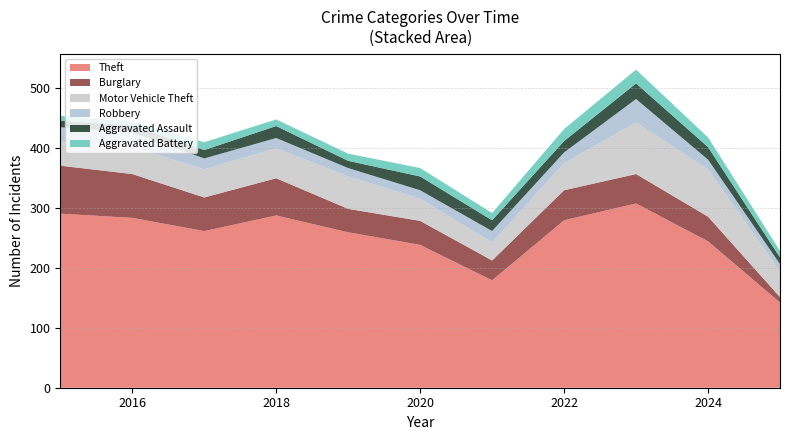

Reading left to right, what are all the values shown in this chart?

Theft: 290	283	261	287	259	238	179	279	307	244	142
Burglary: 80	73	56	62	39	40	33	50	49	41	9
Motor Vehicle Theft: 40	45	47	50	54	37	30	45	86	79	43
Robbery: 24	24	18	17	14	14	19	18	39	16	12
Aggravated Assault: 11	12	14	20	12	23	18	19	26	21	11
Aggravated Battery: 8	6	13	11	12	14	12	20	23	16	11